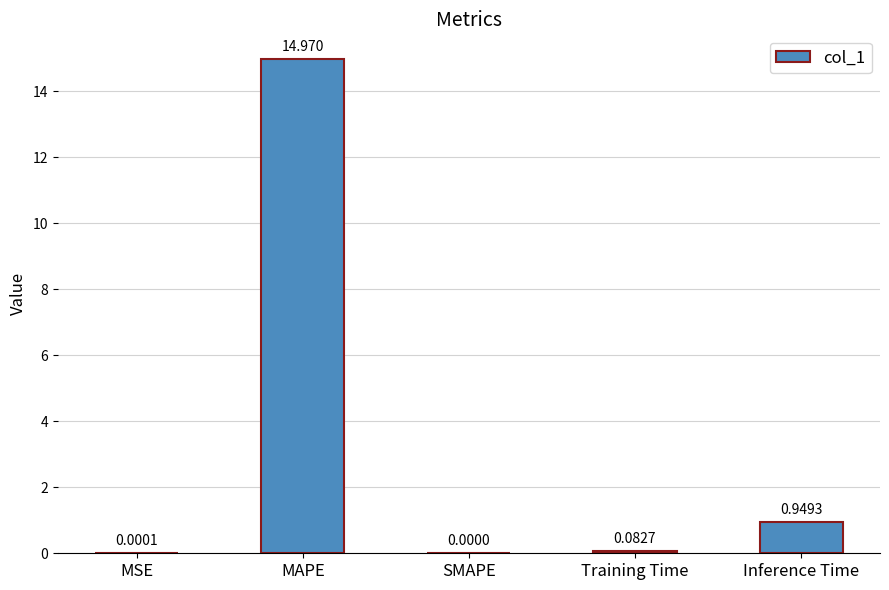

Where is the data nearest to the value 7?

Inference Time